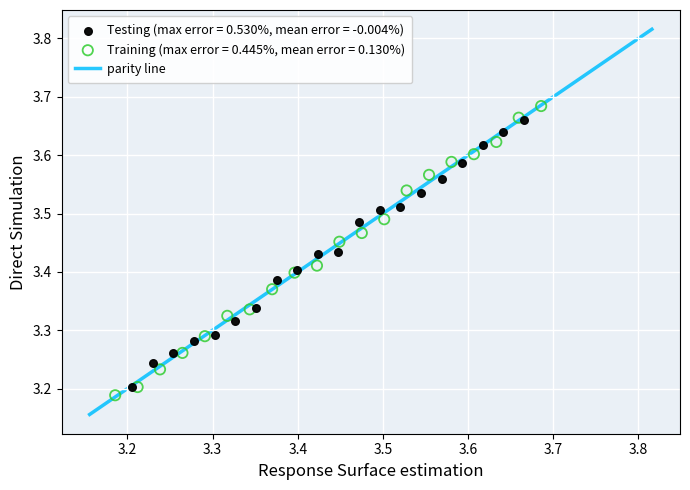

Which series has the widest spread of Y values?

Training (max error = 0.445%, mean error = 0.130%)